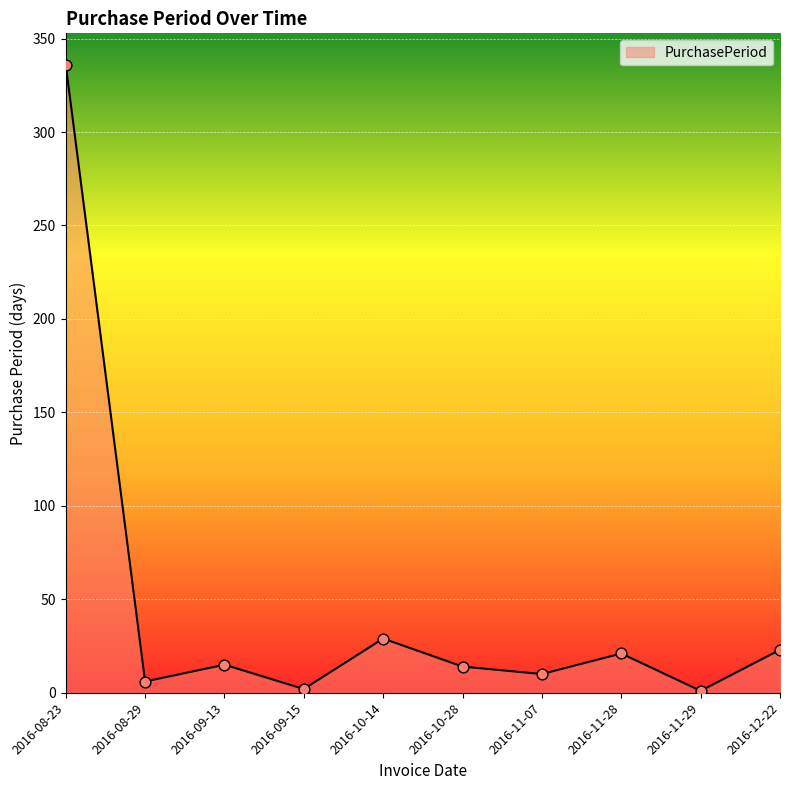

What is the change in value from 2016-08-23 to 2016-09-13?

-321